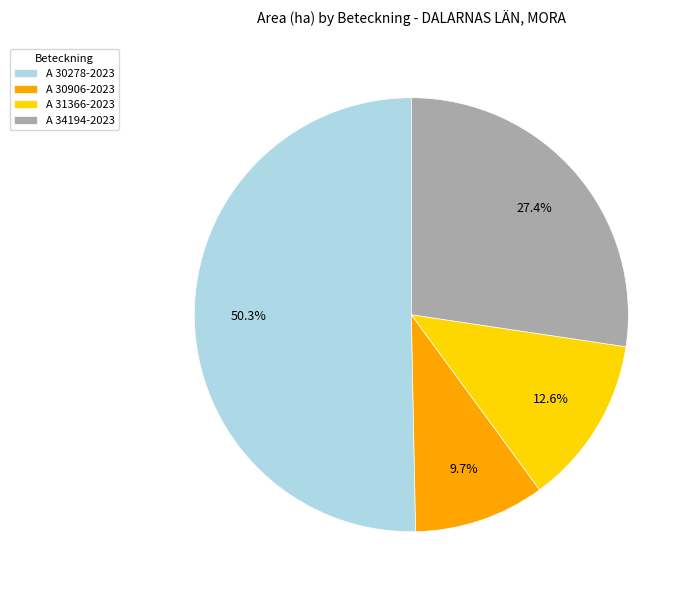

Is there a majority slice in this chart?

Yes